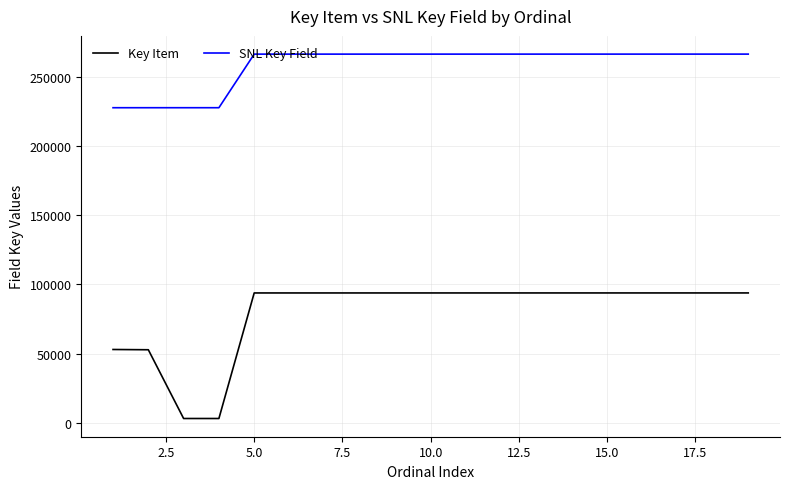

True or false: Key Item and SNL Key Field cross at least once.

False